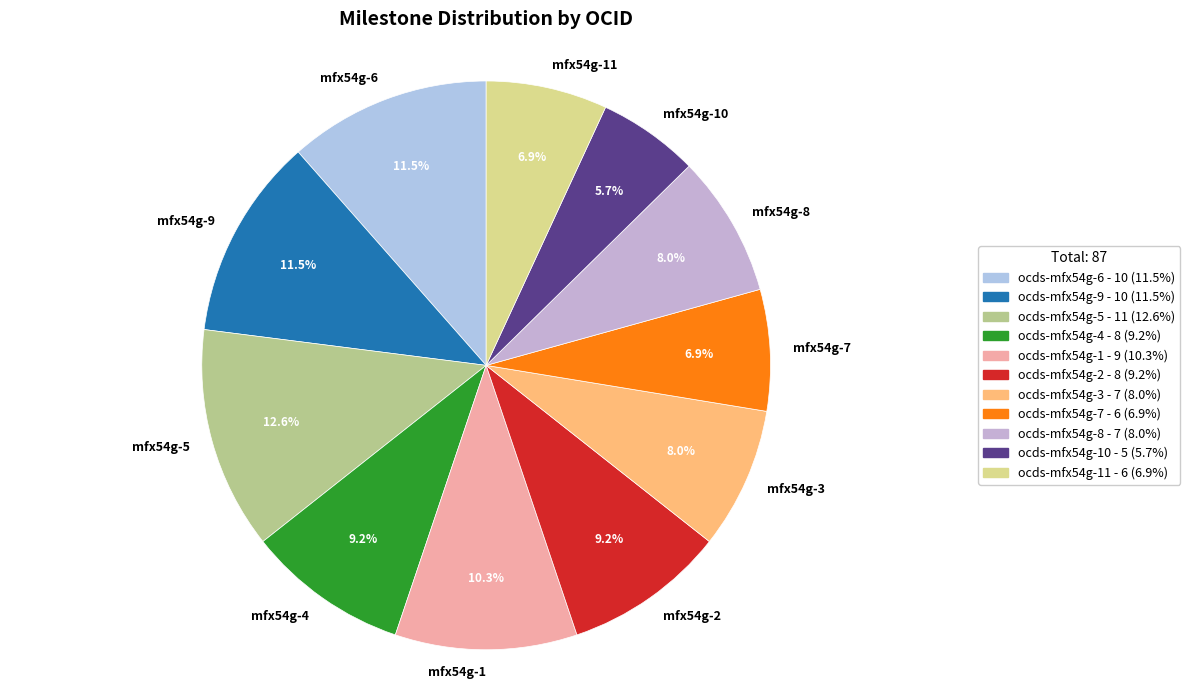

To the nearest percent, what is the difference between the largest and smallest slice percentages?

7%